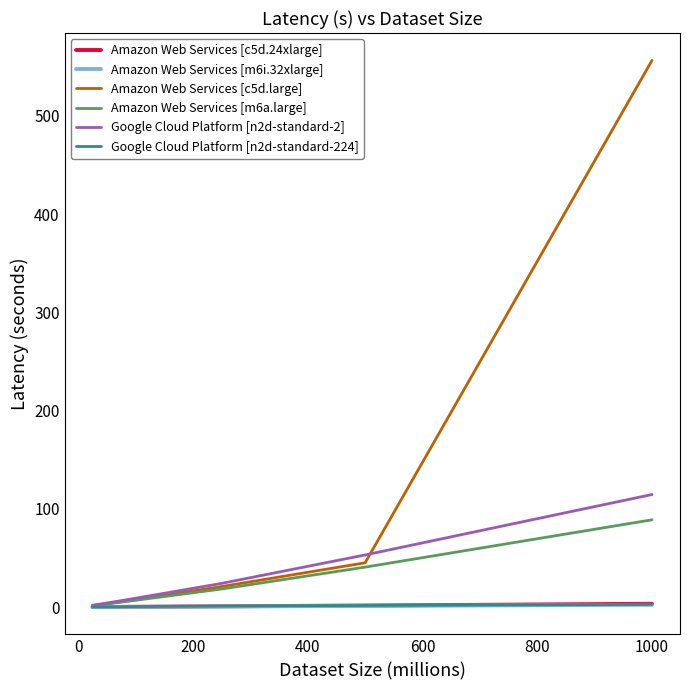

Which series has the largest range (max minus min)?

Amazon Web Services [c5d.large]